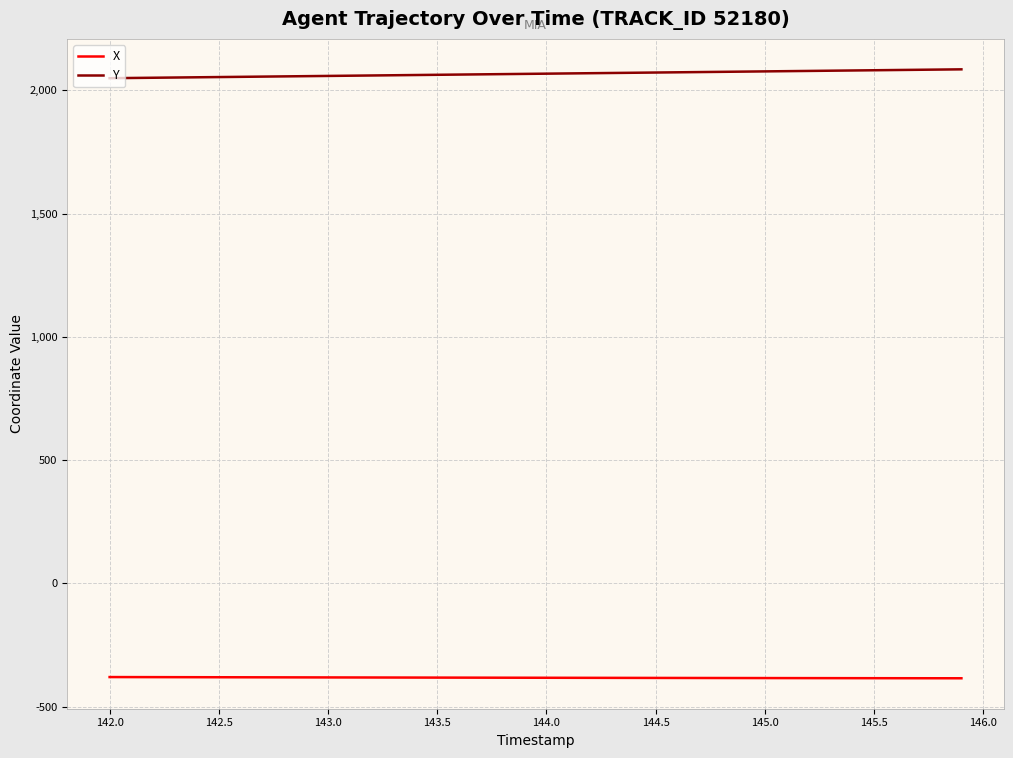

What is the minimum value shown in the chart?

-384.6